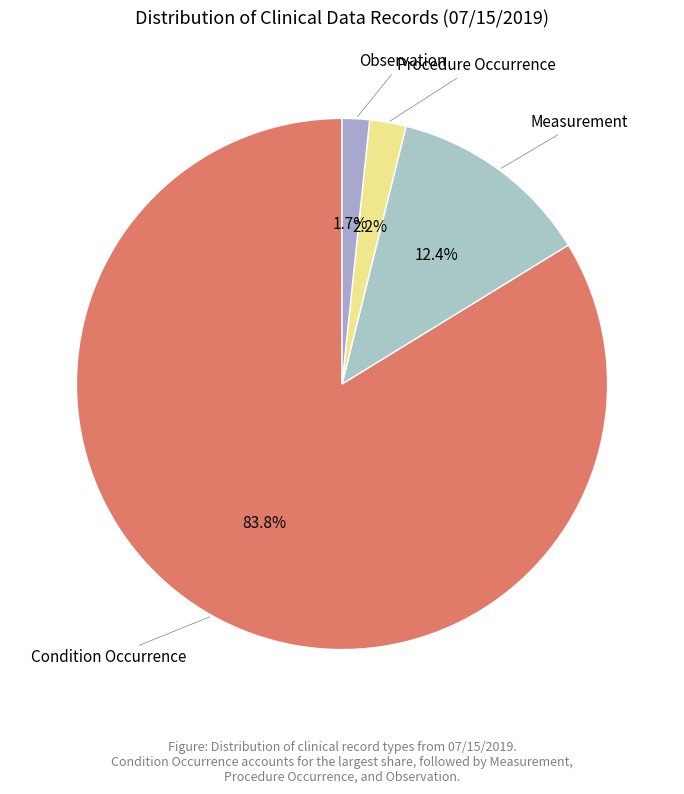

What portion of the pie excludes Measurement?

87.6%